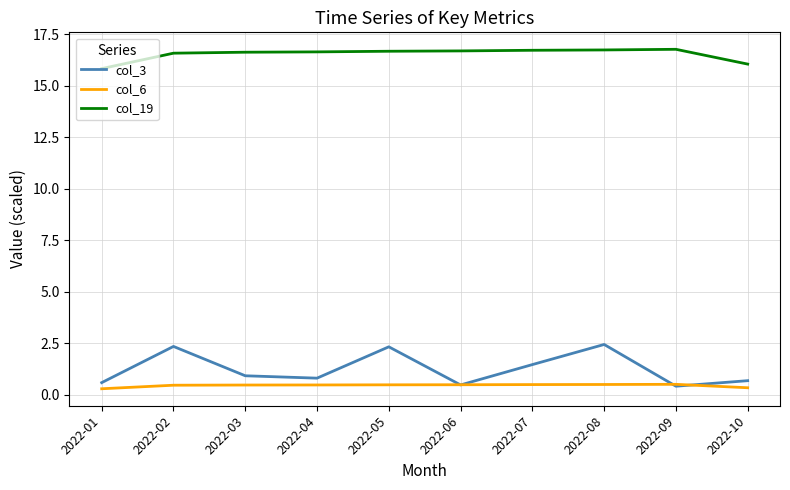

List the series in order of their peak value, lowest first.

col_6, col_3, col_19